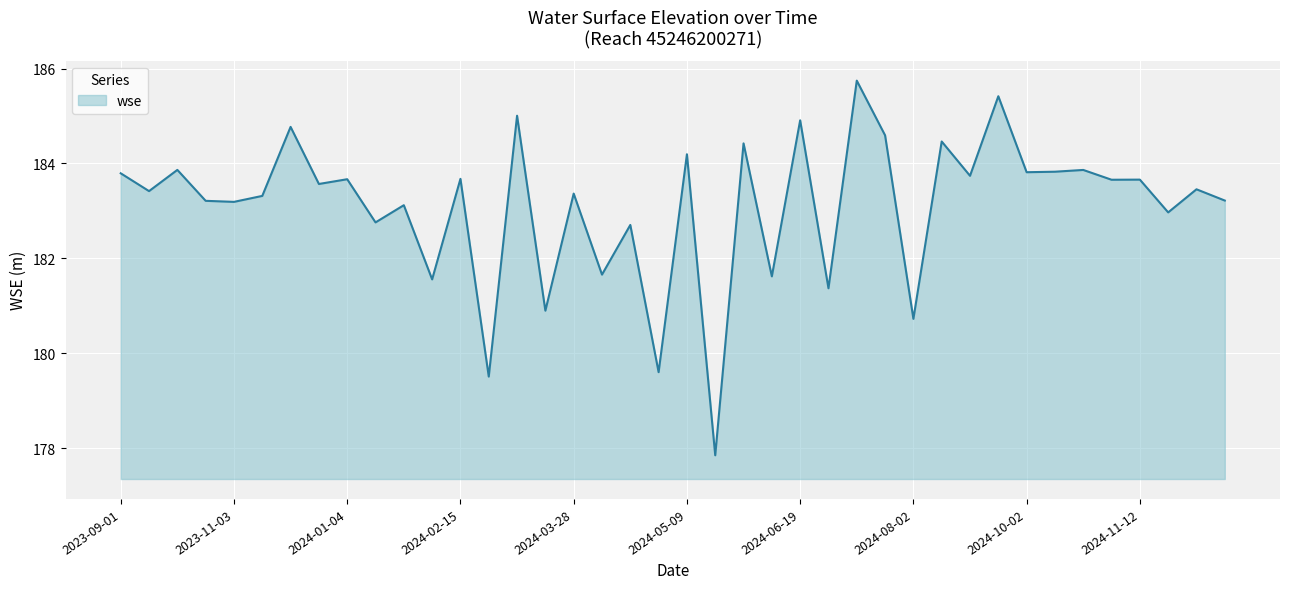

What is the difference between the maximum and minimum values?

7.9